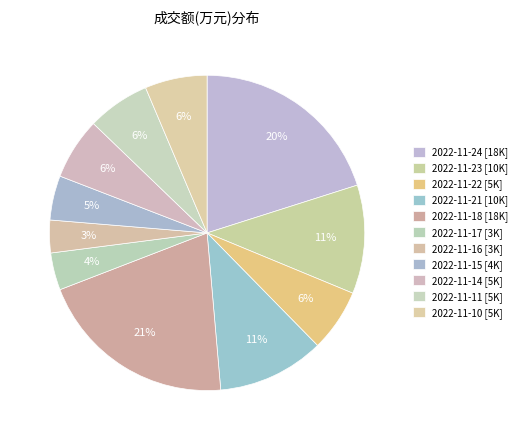

What is the ratio of the value at 2022-11-15 to the value at 2022-11-23?

0.4